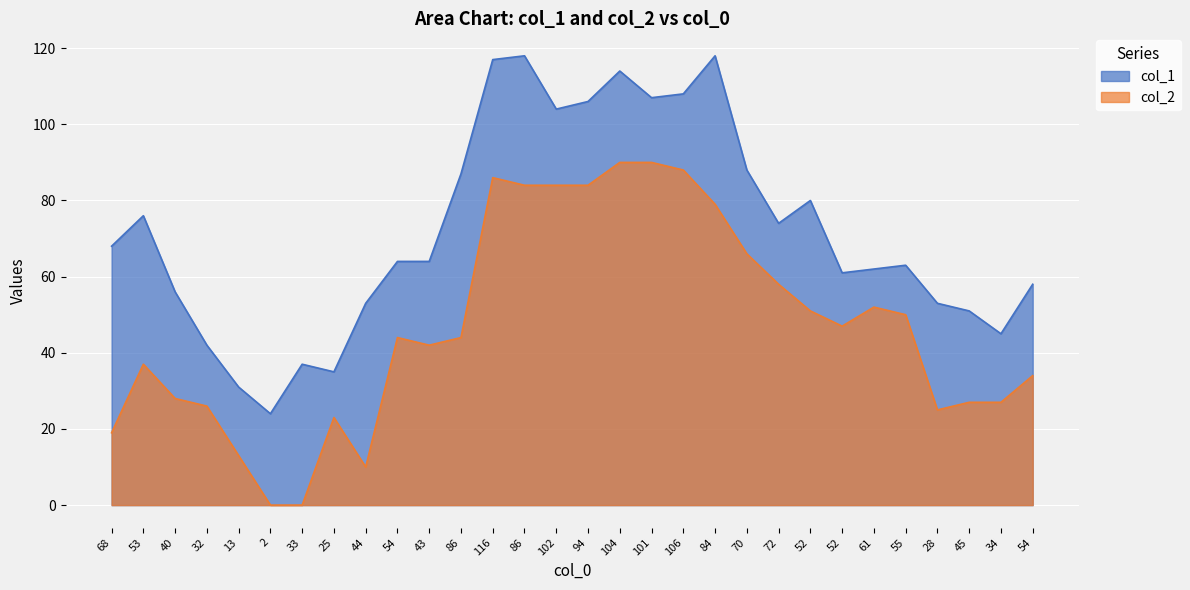

What is the average value of the col_1 series?

72